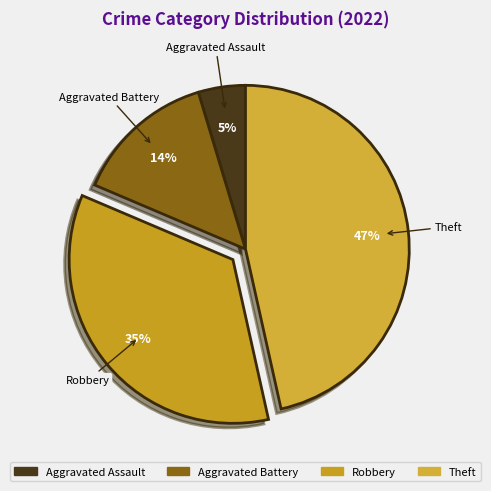

The Aggravated Battery slice represents 14% of the pie. True or false?

True